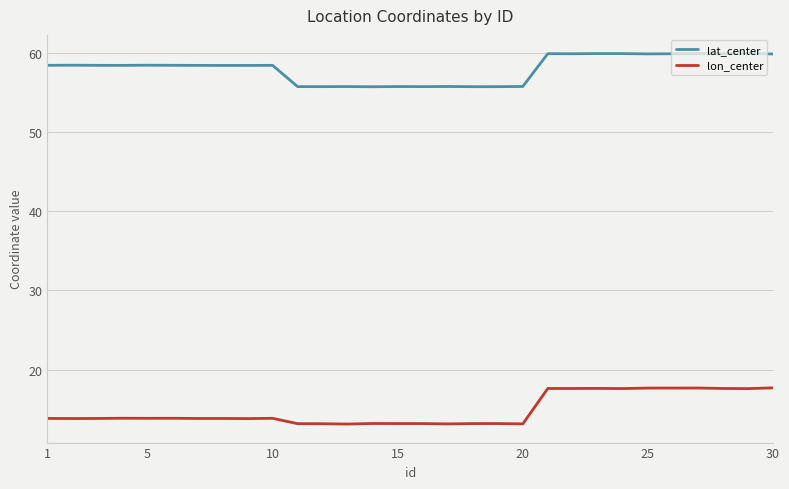

Which series has the largest total across all categories?

lat_center